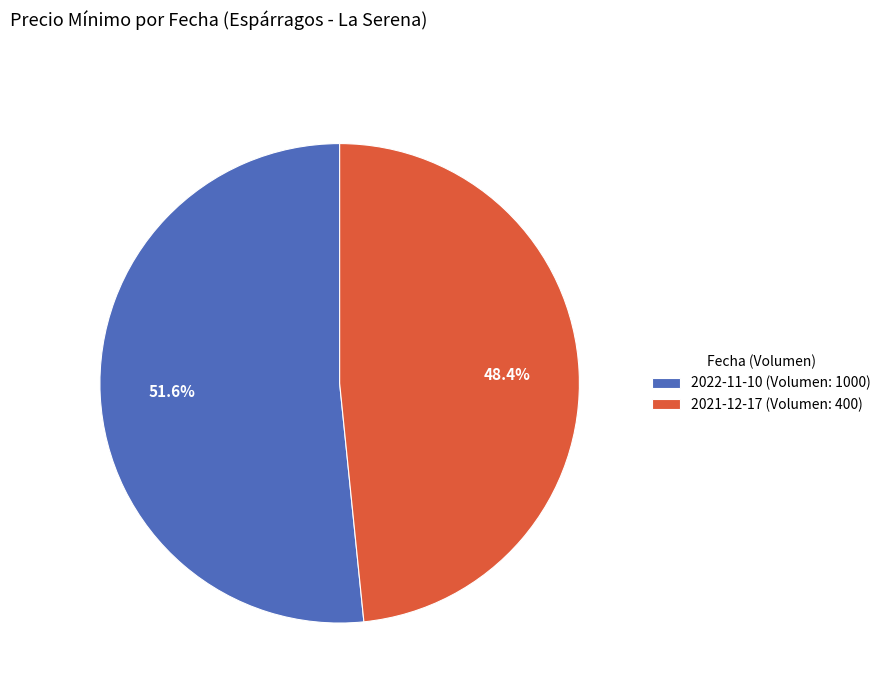

How many segments does this pie chart have?

2